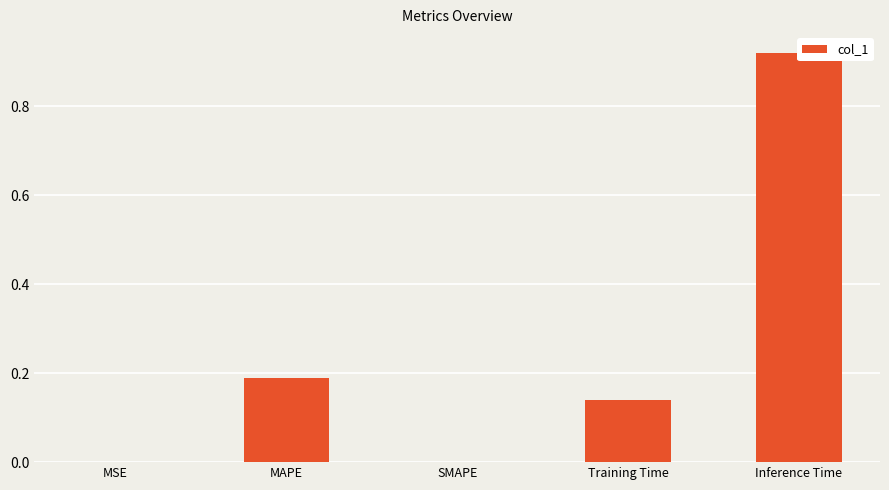

What is the value of the 2nd bar from the left?

0.2